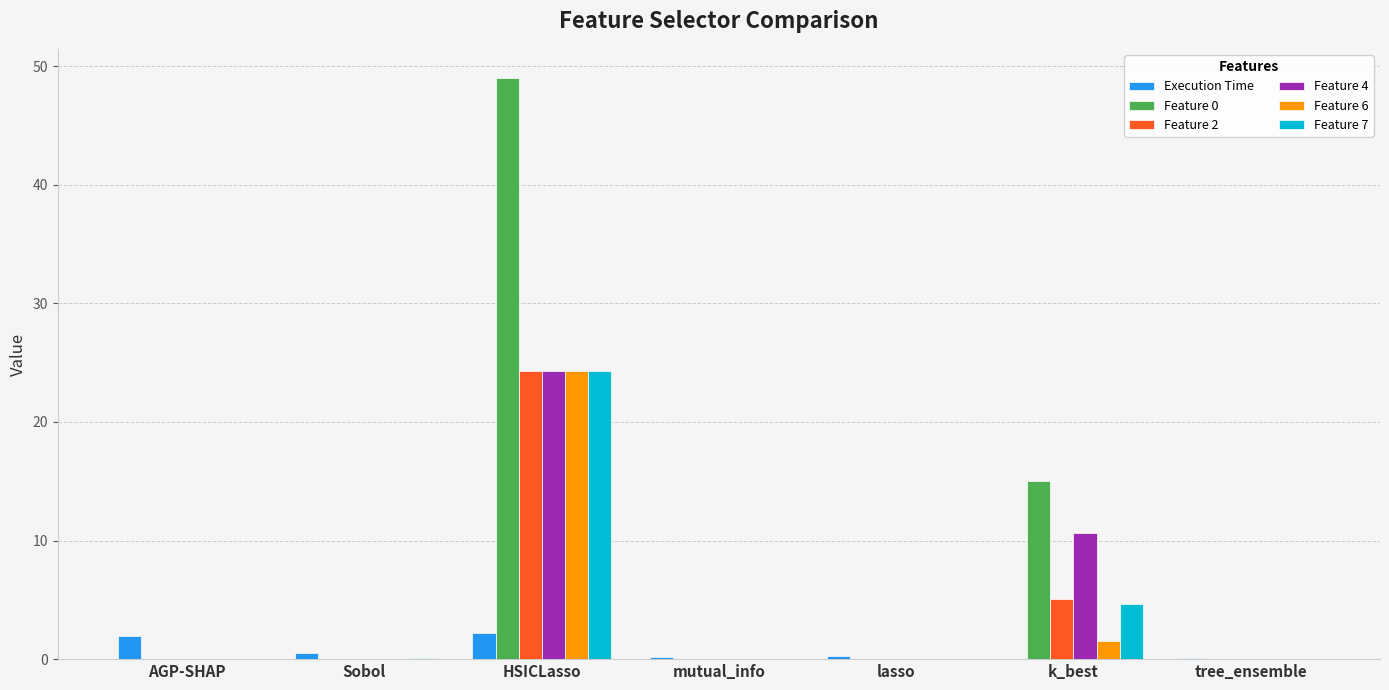

What is the sum of all Execution Time values?

5.3